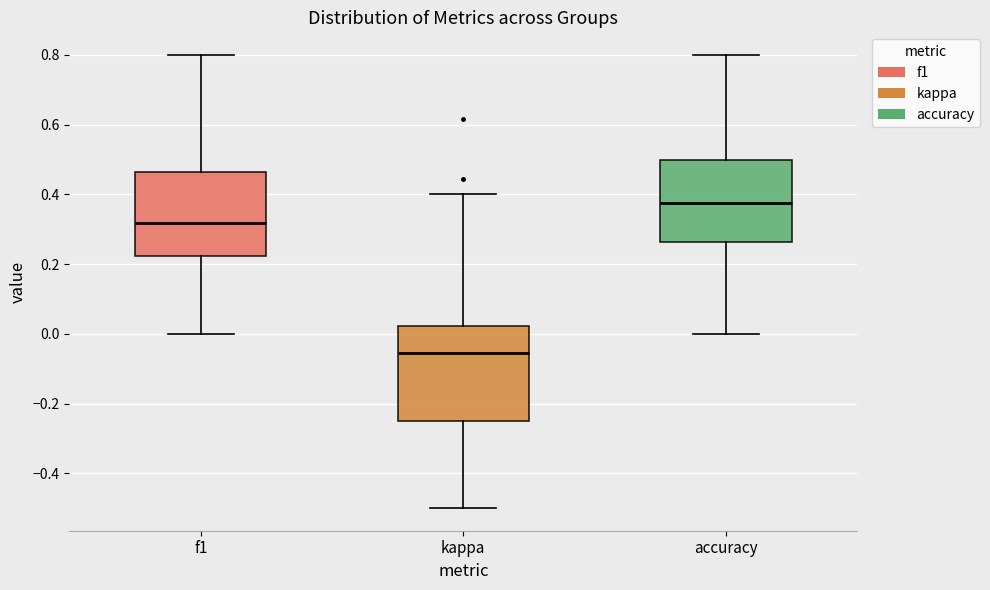

Reading left to right, read every box against the y-axis: the position of its median line, the range the box covers, and the ends of its whiskers. The values are not printed on the chart, so give them approximately, as read against the axis.

f1: median 0.32, box 0.22 to 0.46, whiskers 0.00 to 0.80
kappa: median -0.06, box -0.26 to 0.02, whiskers -0.50 to 0.40
accuracy: median 0.38, box 0.26 to 0.50, whiskers 0.00 to 0.80